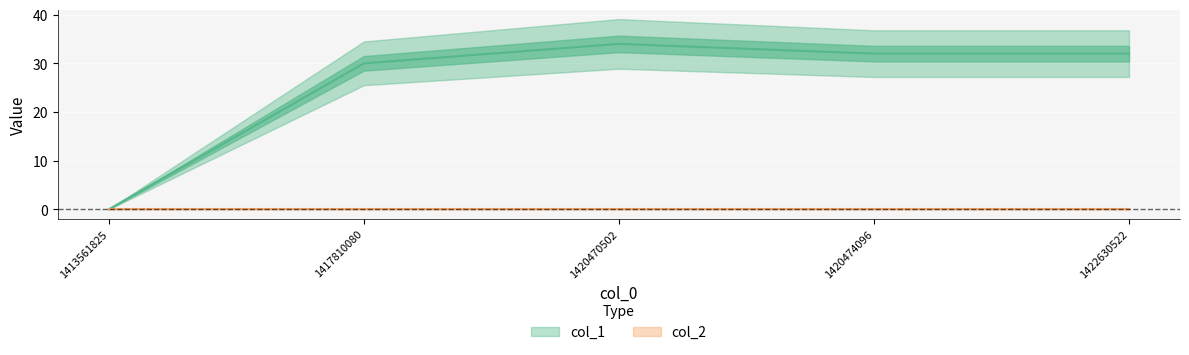

At which label does the data first exceed 32?

1420470502